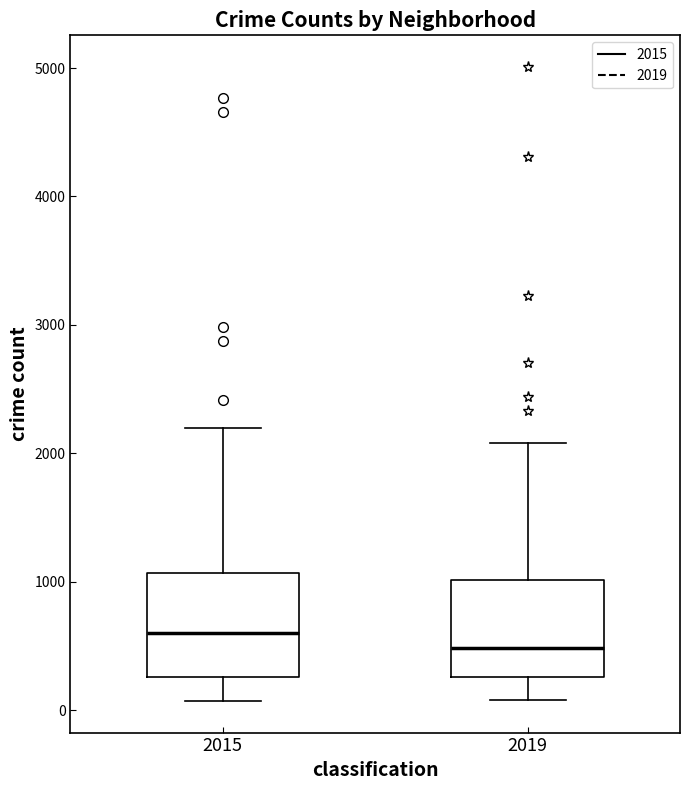

Which box has the highest median line?

2015